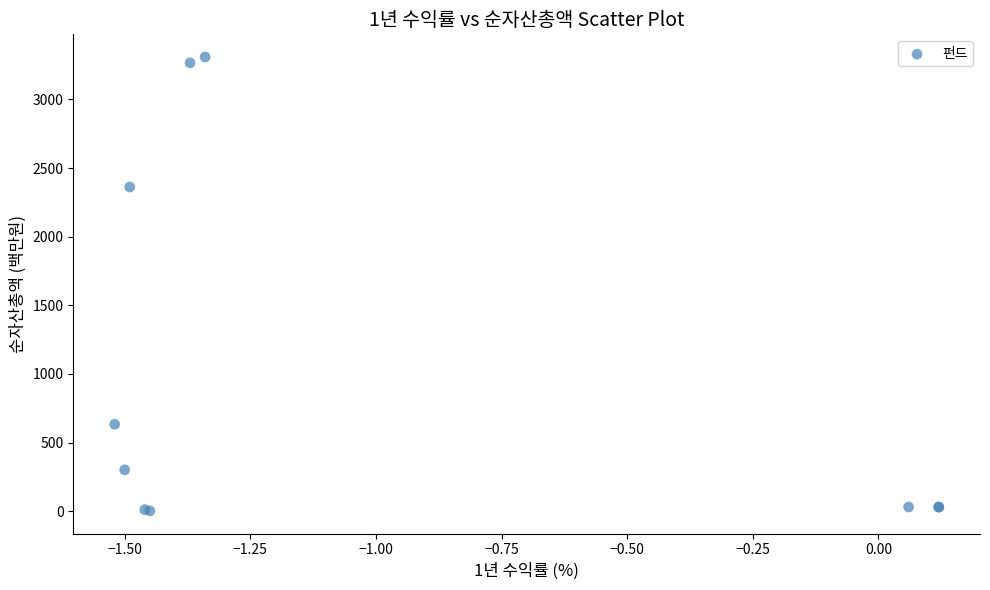

What Y value in the scatter plot is closest to 1655?

2362